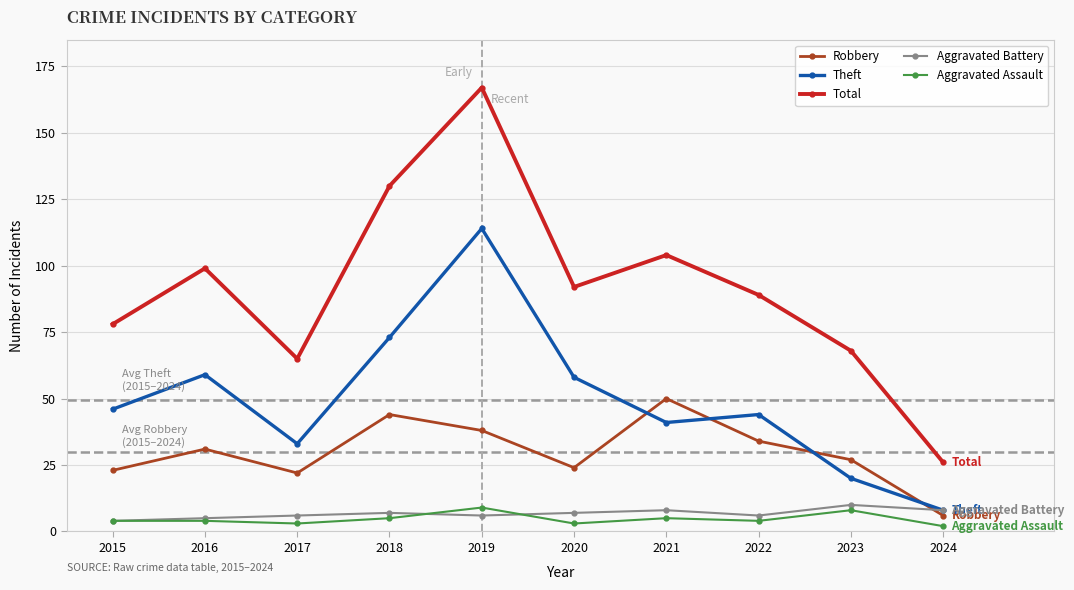

Read the Aggravated Assault value at 2017.

3